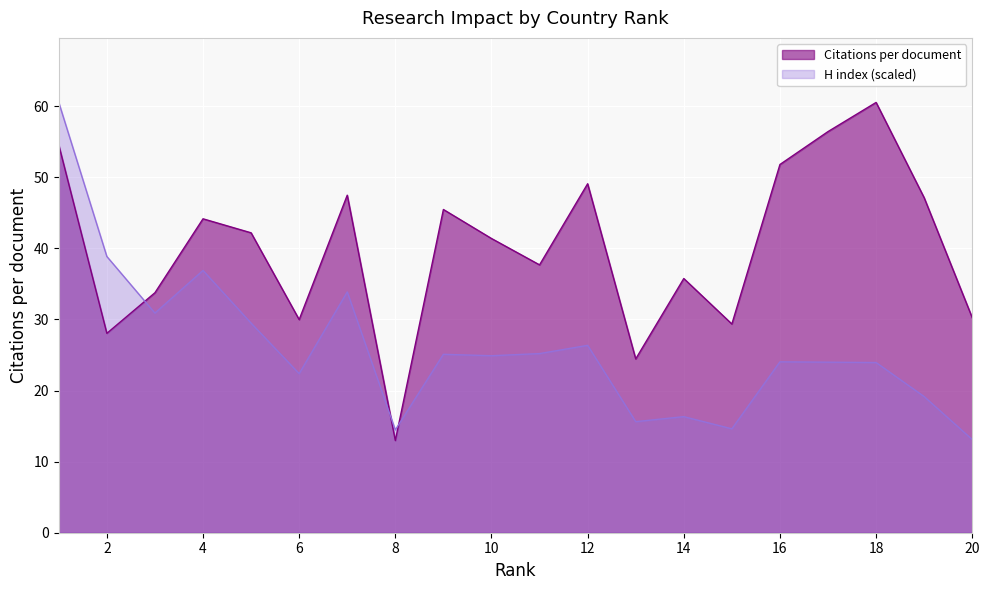

In H index, how many points are higher than both neighbors (excluding endpoints)?

6